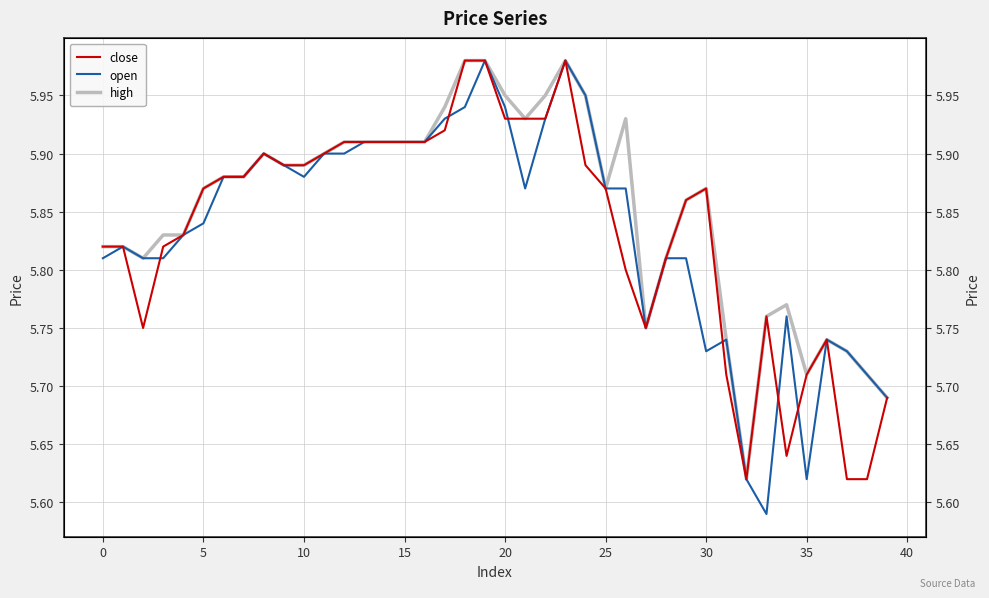

How many data points does each series have?

40